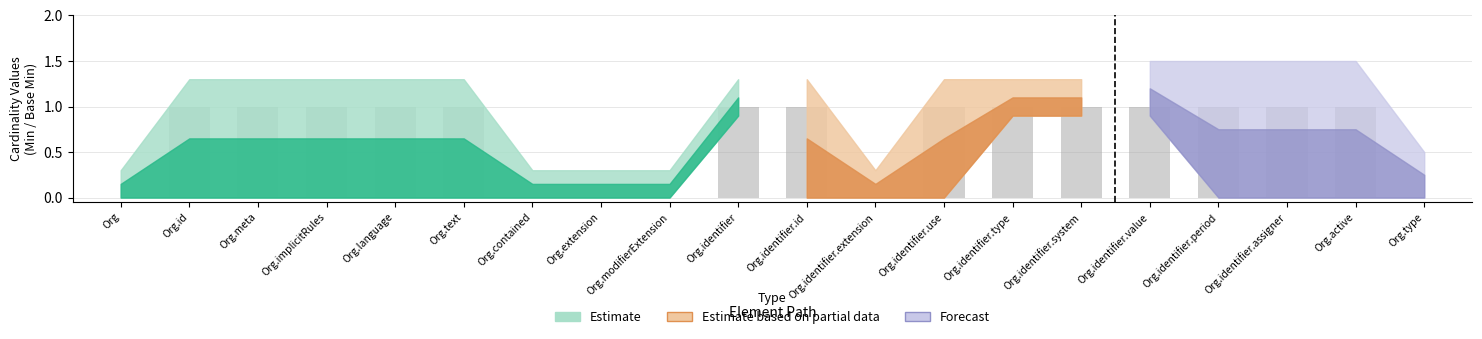

True or false: the data shows 1 at Org.identifier.system.

True